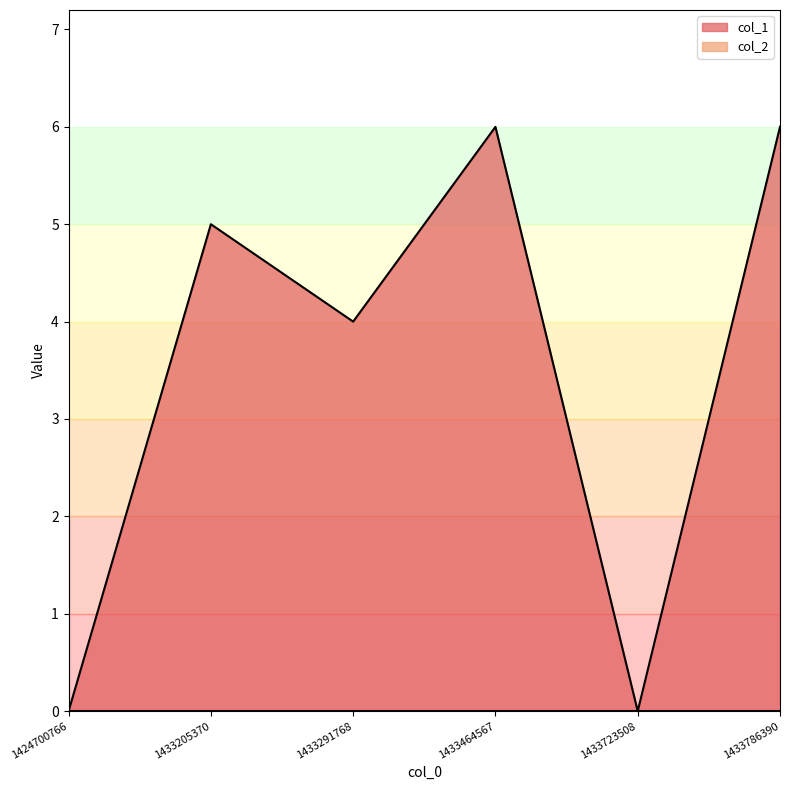

How many interior local peaks (higher than both neighbors) does the data have?

2